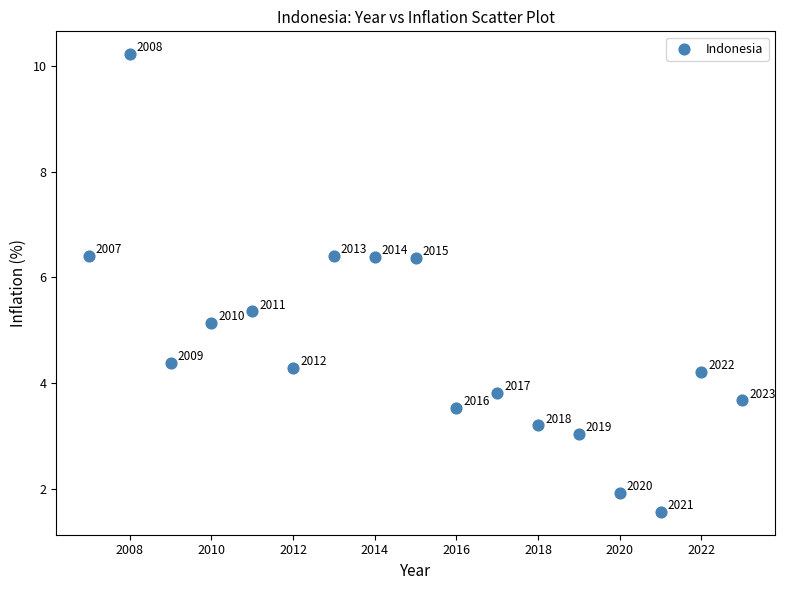

What is the range of Y values (max minus min)?

8.7